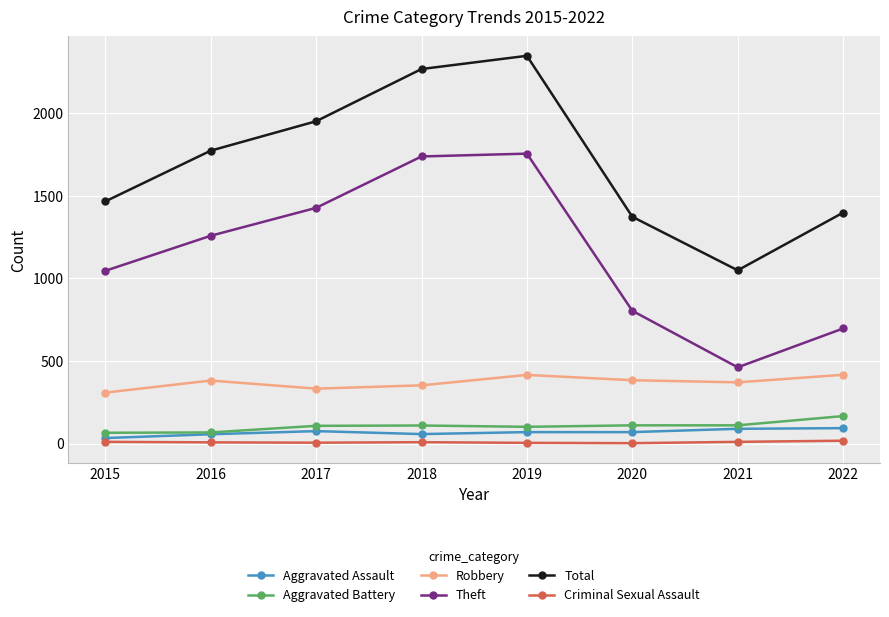

At which category does Theft reach its first local valley?

2021